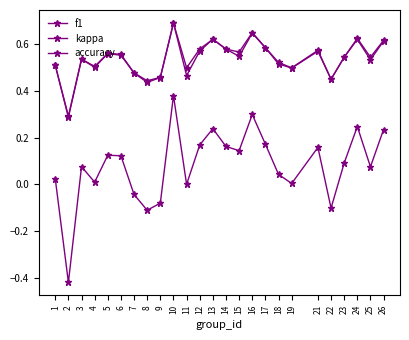

Is it true that f1 equals 0.9 at 4?

False